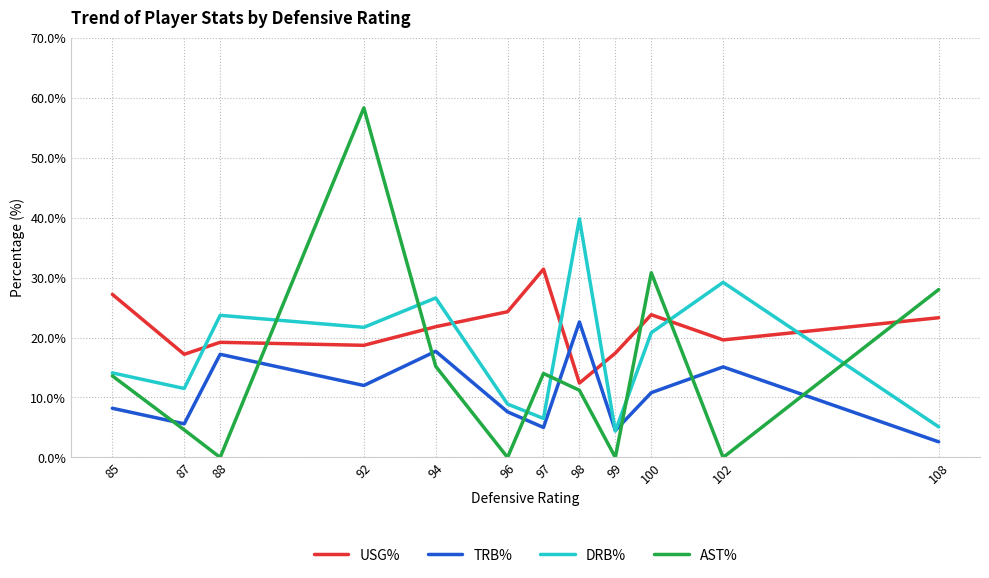

What are all the series names shown in the legend?

USG%, TRB%, DRB%, AST%